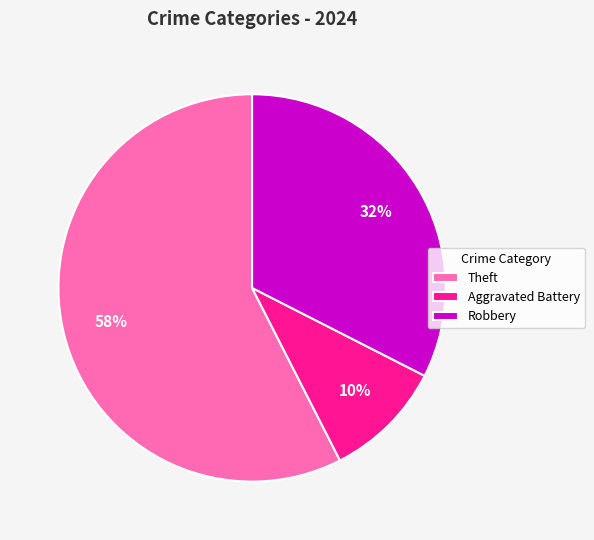

What is the largest slice in the pie chart?

Theft